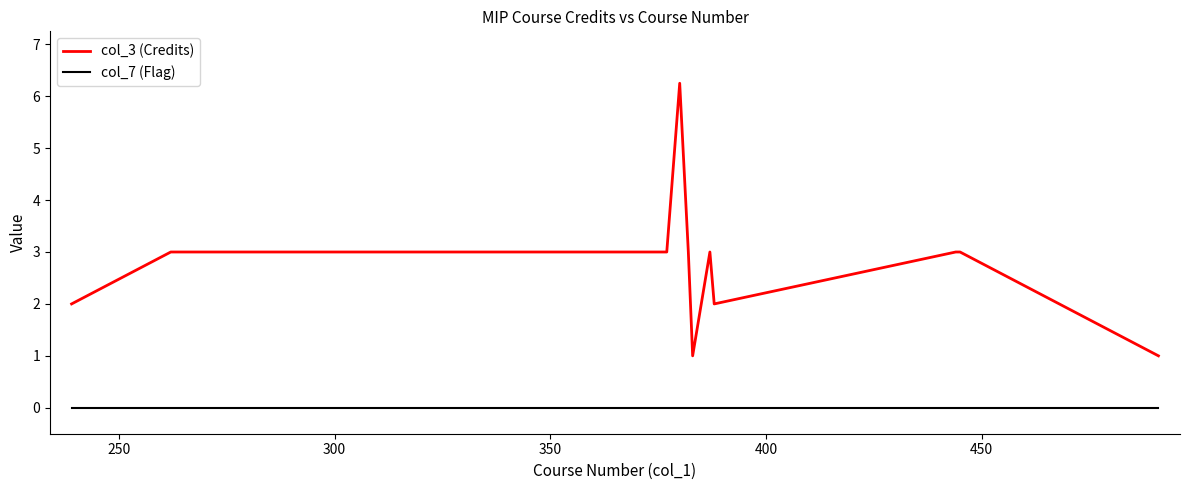

Which series has the widest spread of values?

col_3 (Credits)